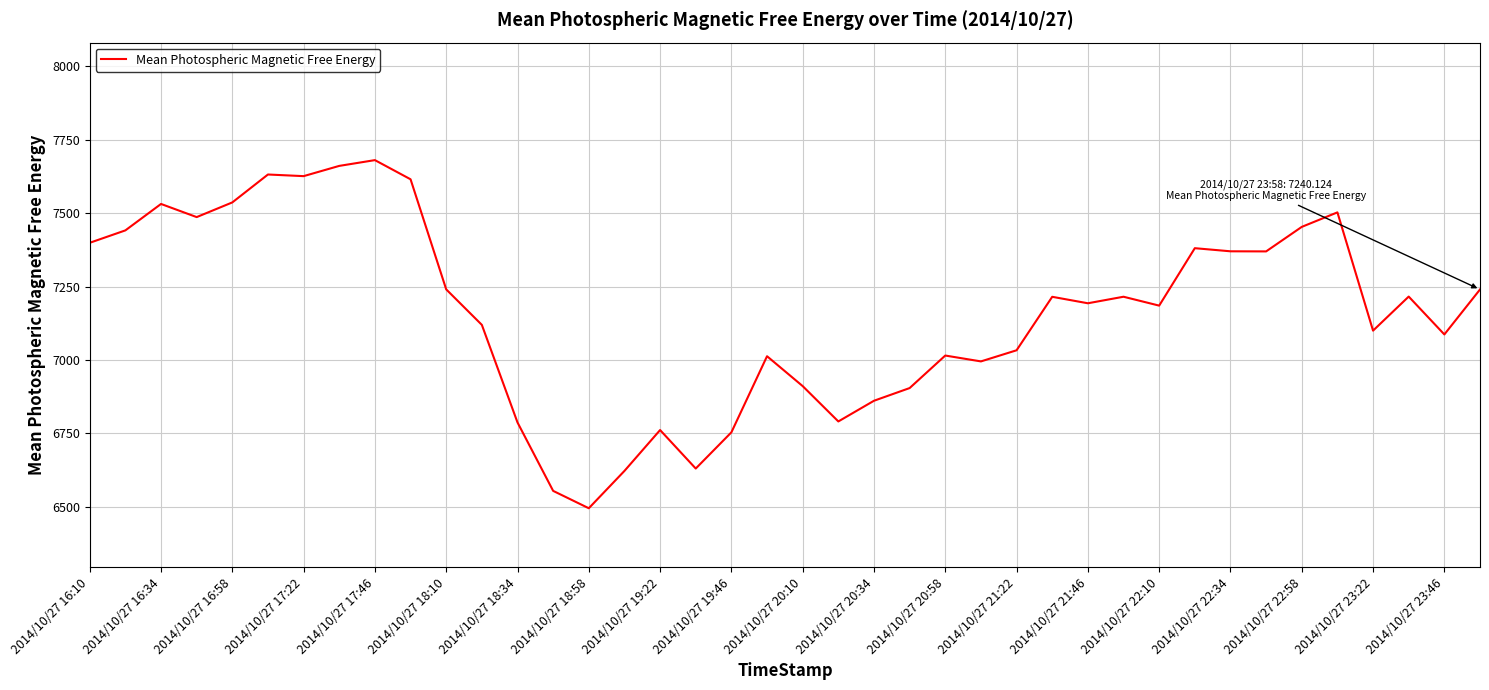

What is the maximum value shown in the chart?

7680.5